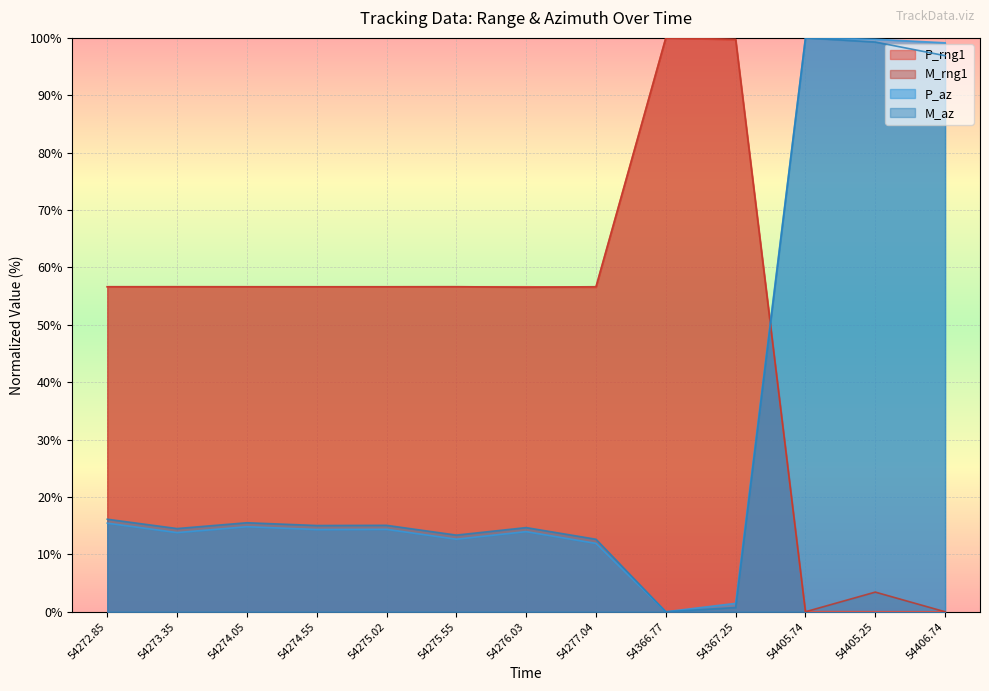

Which series has the largest total across all categories?

M_rng1